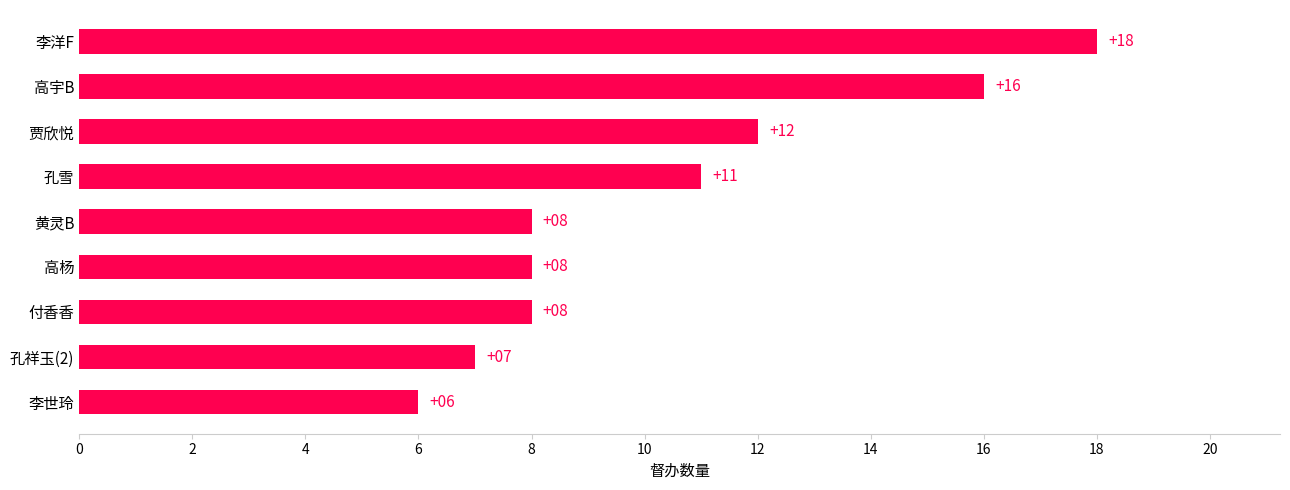

Where is the data nearest to the value 12?

贾欣悦